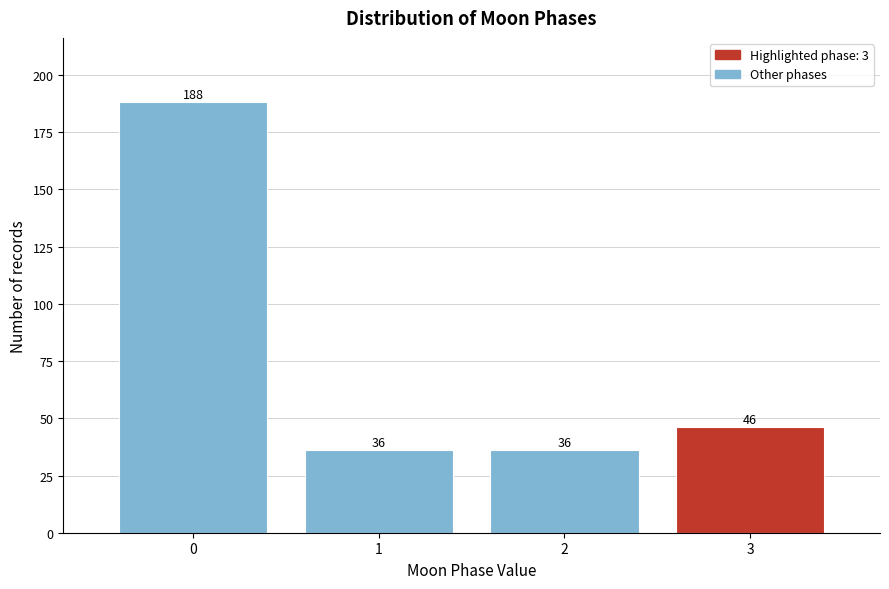

Reading left to right, list all the values displayed in this chart.

188	36	36	46